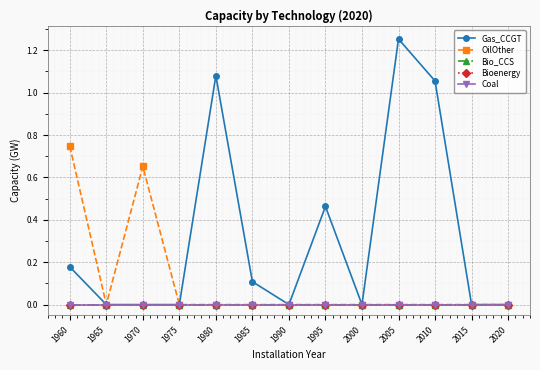

Is this an area chart (filled region under the line)?

No